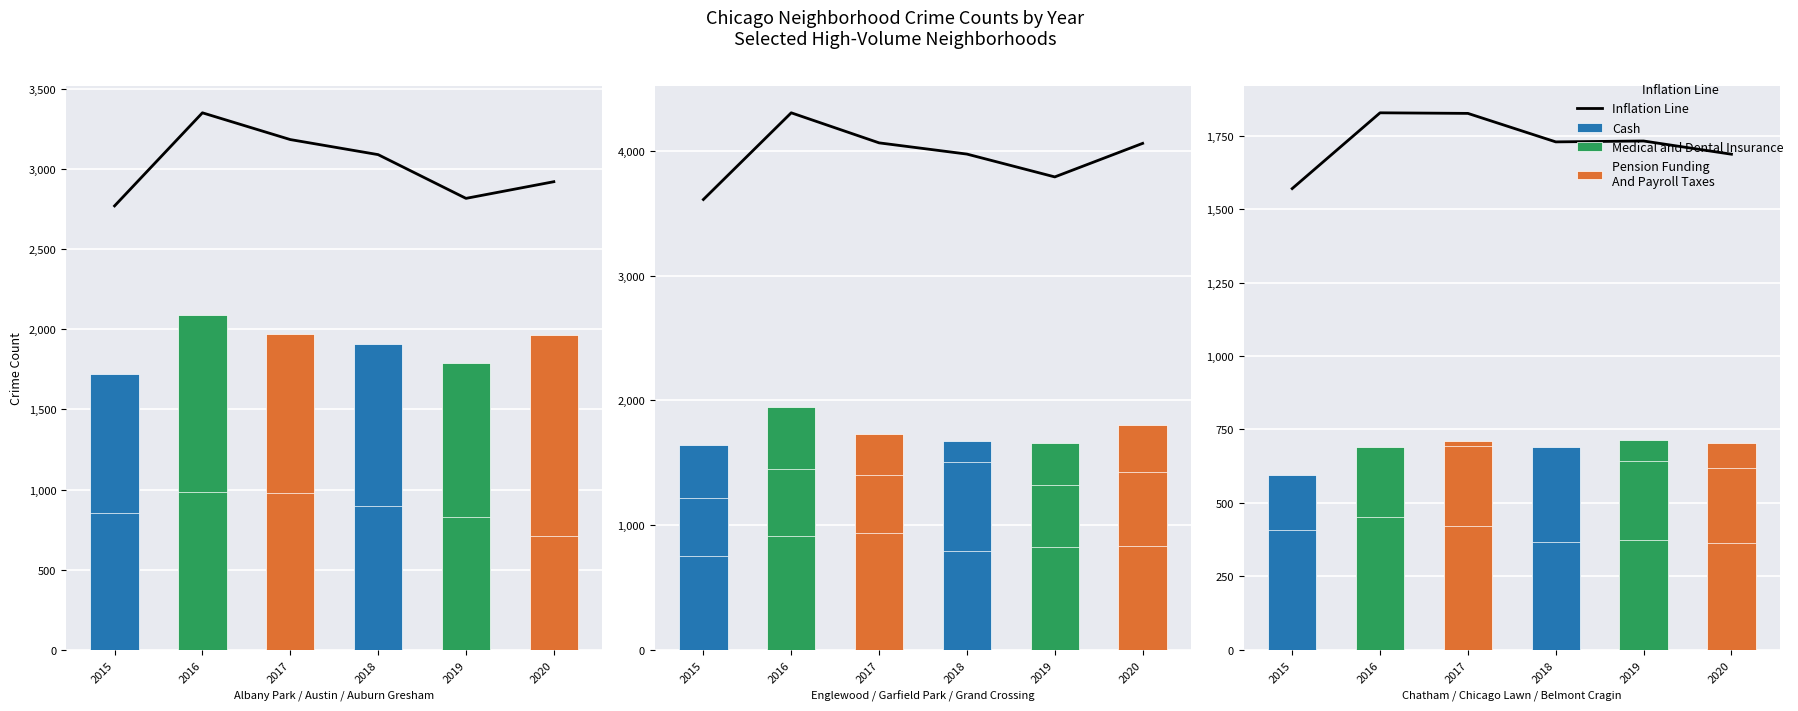

True or false: the data shows 2770 at 2015.

True